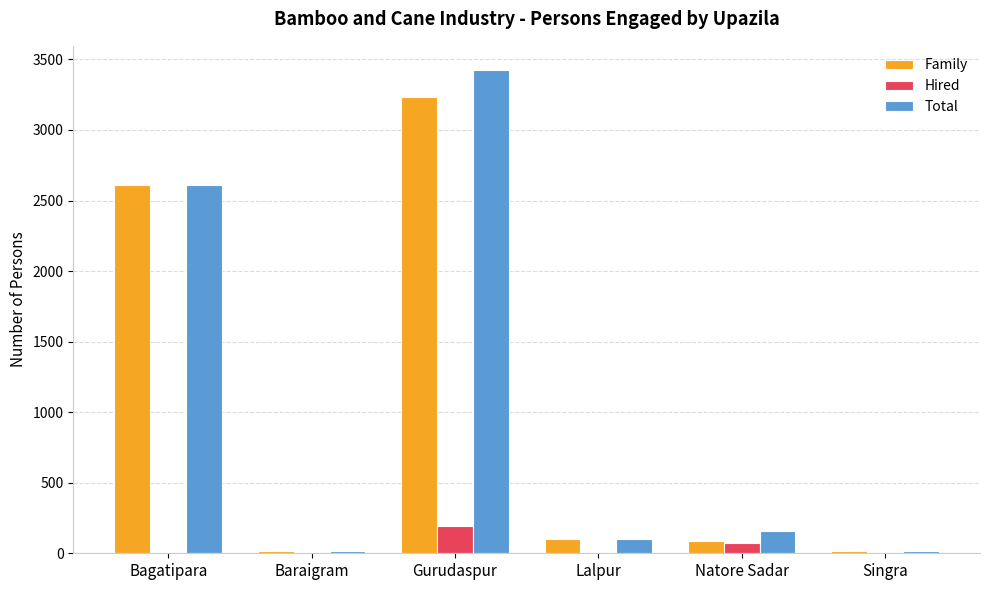

What is the average value of the Family series?

1010